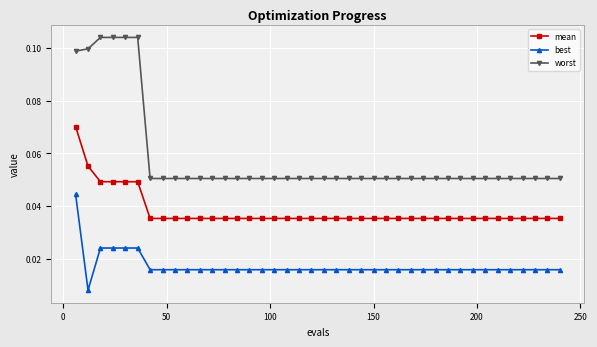

Which series has the largest range (max minus min)?

worst